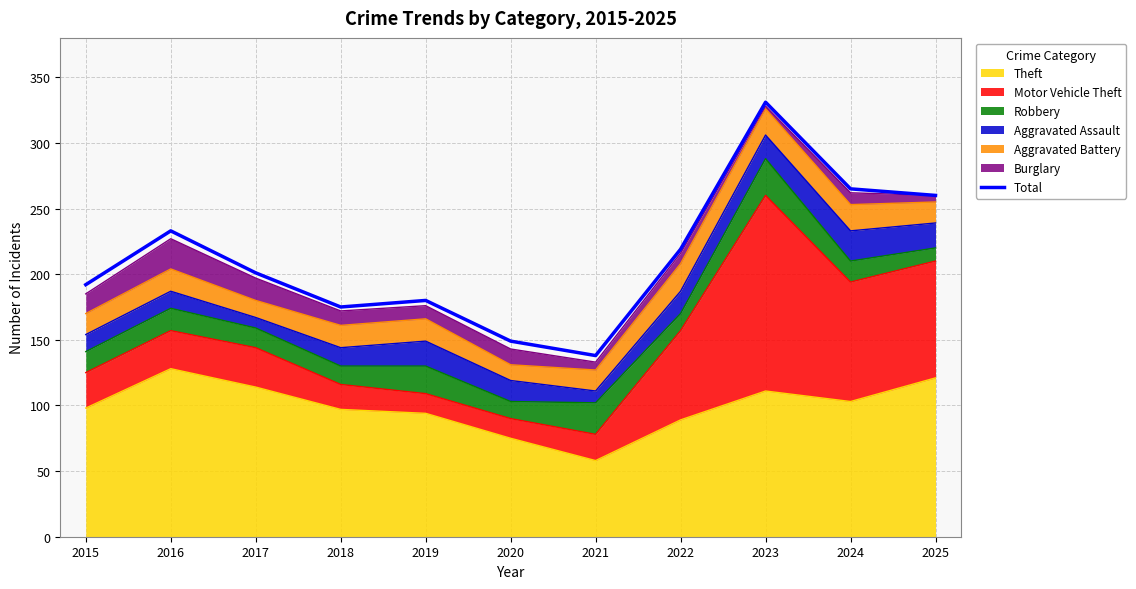

What is the sum of all values?

2343